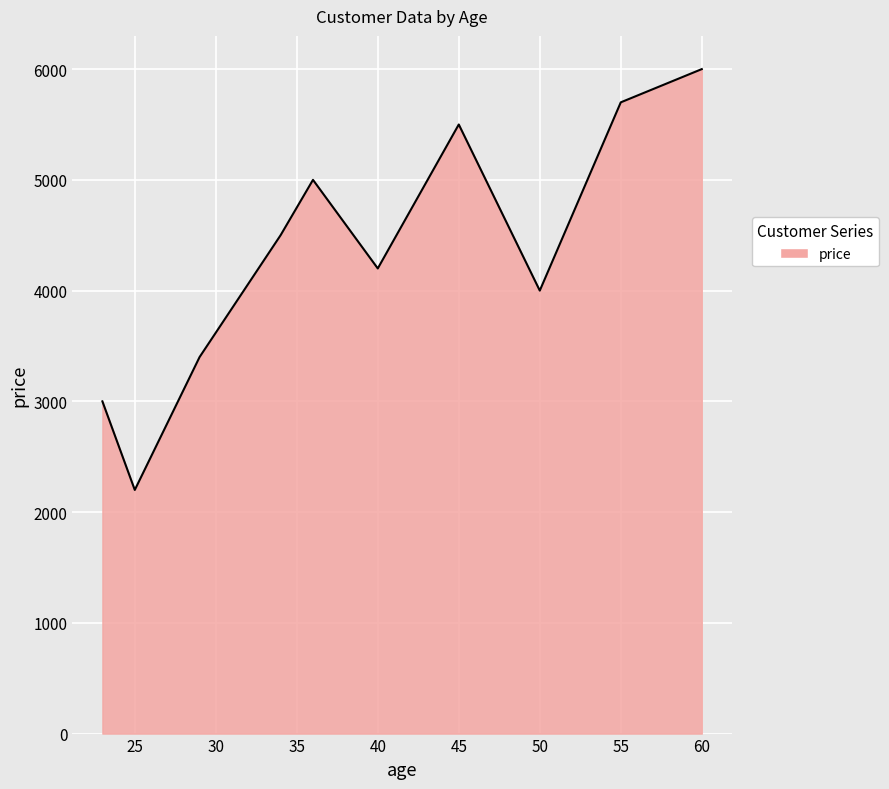

What is the difference between the maximum and minimum values?

3800